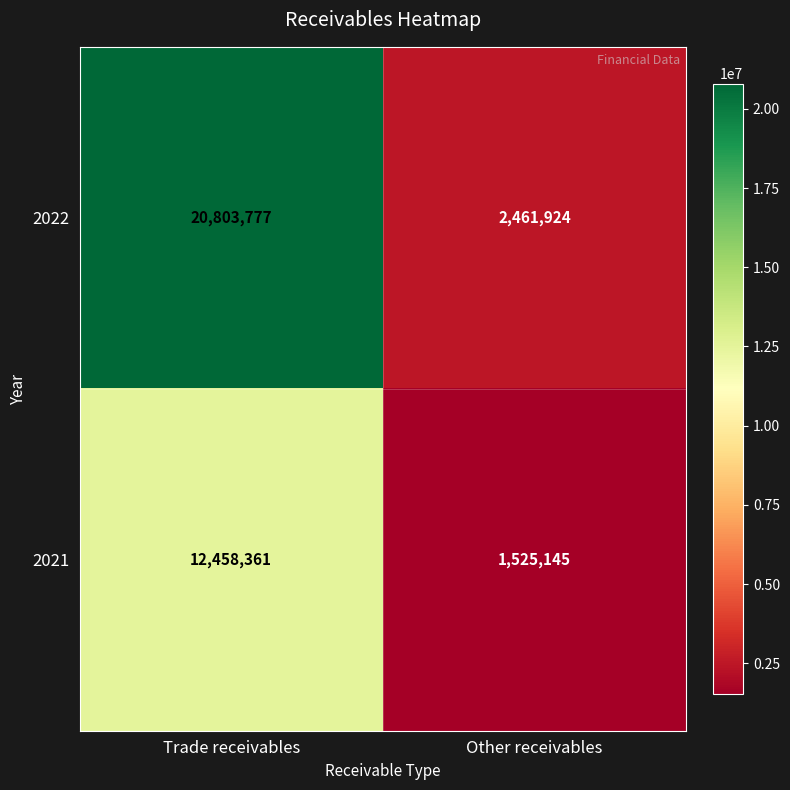

The 2022 series shows 35907148 at Trade receivables. True or false?

False